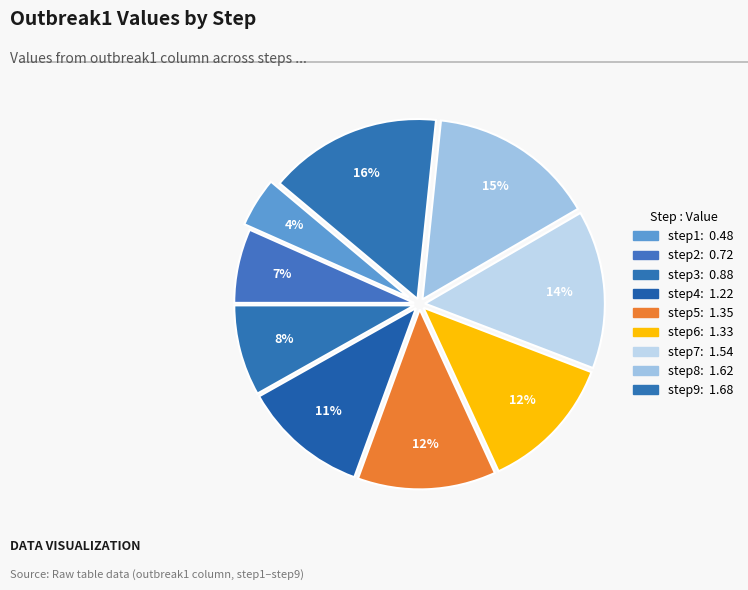

What is the change in value from step5 to step7?

+0.2